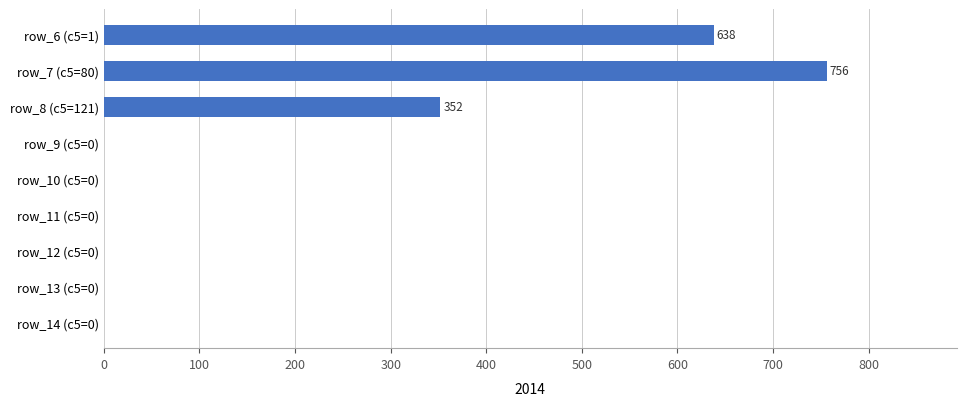

The value at row_7 (c5=80) is 276. True or false?

False